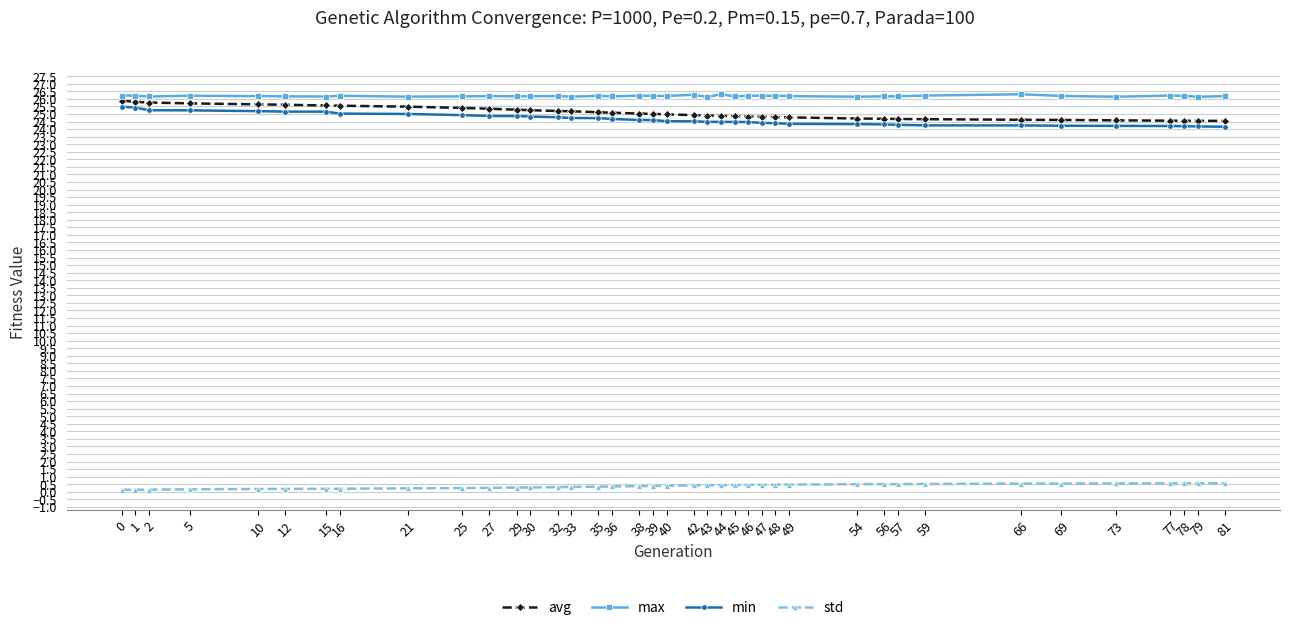

What are all the series names shown in the legend?

avg, max, min, std